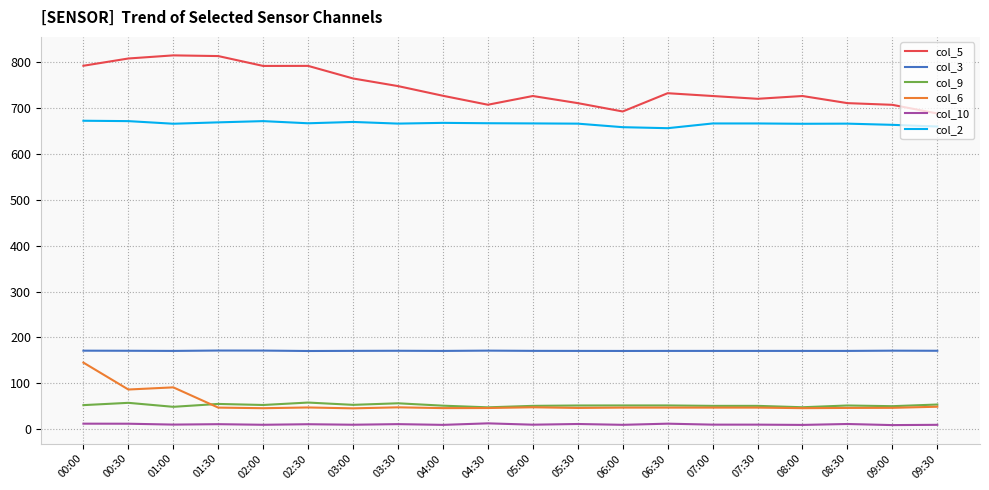

Does the chart have visible grid lines?

Yes